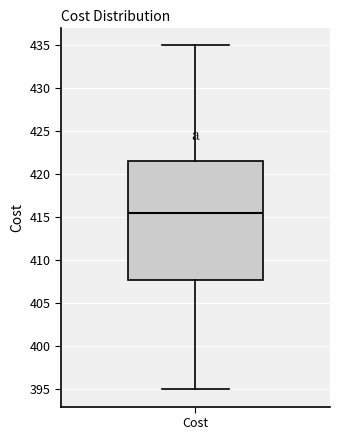

Where does the lower whisker of the box for Cost end on the y-axis? The values are not printed on the chart, so give them approximately, as read against the axis.

395.0